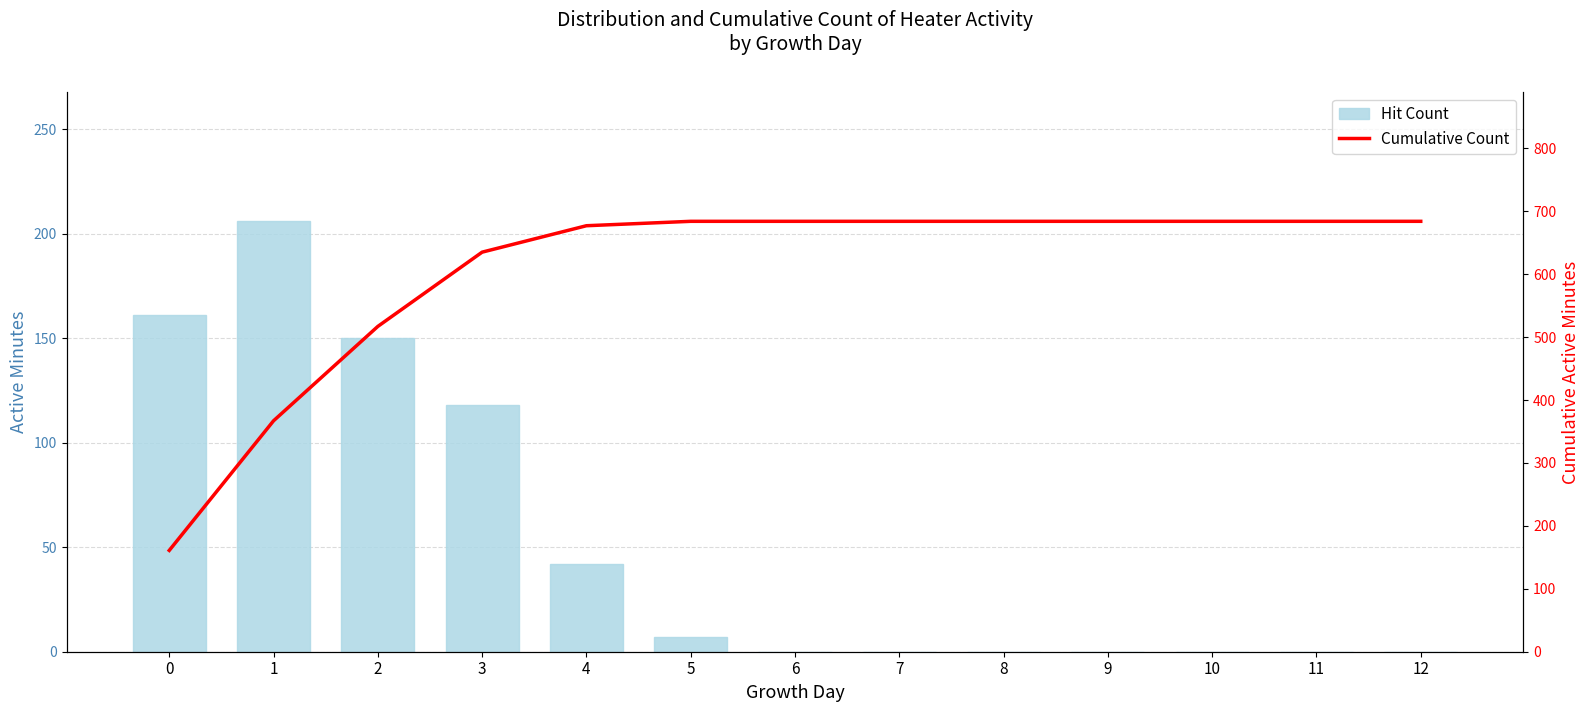

What is the difference between the maximum and minimum values in the Cumulative Count series?

523